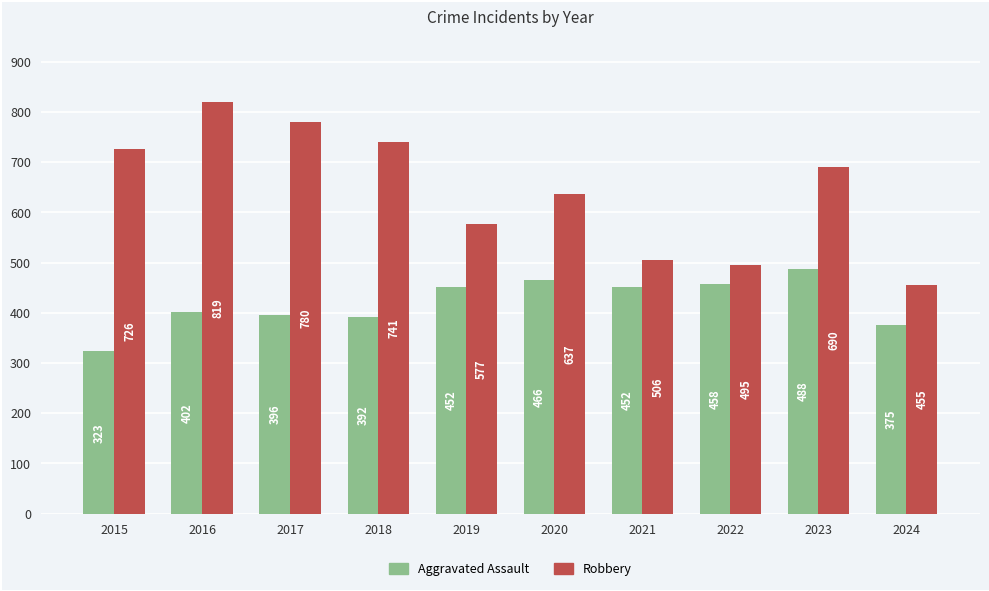

What is the value of the Aggravated Assault bar at the 8th from the left?

458